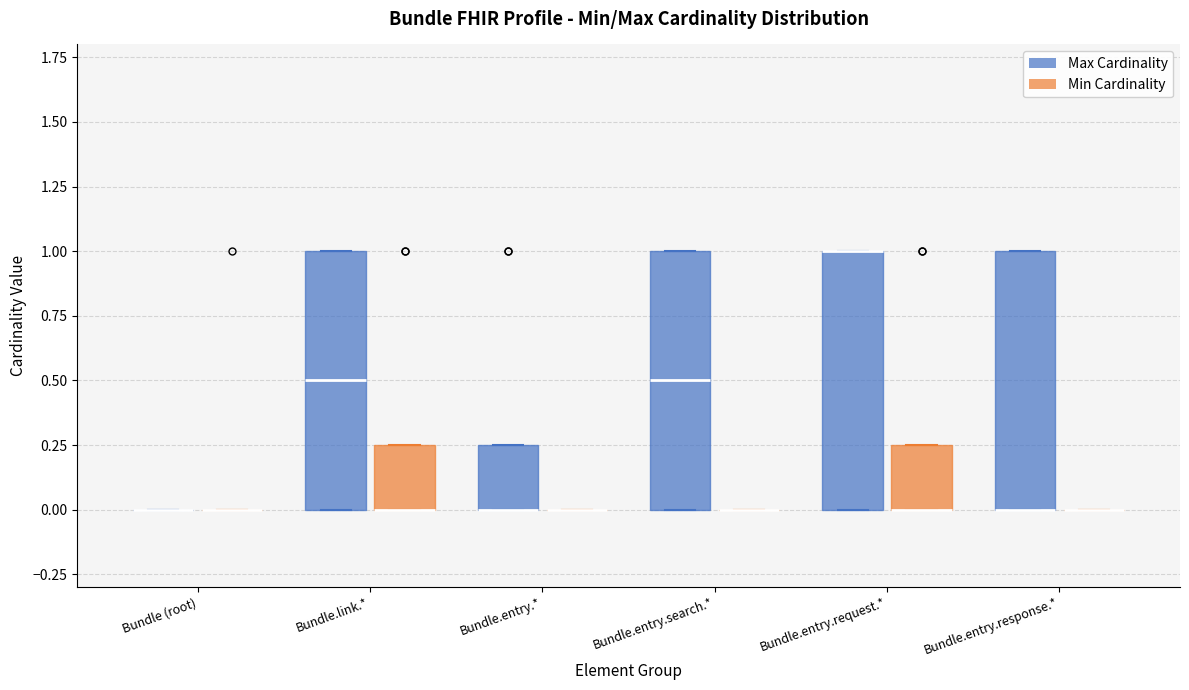

Reading left to right, transcribe this box plot: for each box, give where its median line is, the range the box spans, and where its two whiskers end, as read against the y-axis. The values are not printed on the chart, so give them approximately, as read against the axis.

Bundle (root) (Max Cardinality): box collapsed to a line at 0.00, whiskers 0.00 to 0.00
Bundle (root) (Min Cardinality): box collapsed to a line at 0.00, whiskers 0.00 to 0.00
Bundle.link.* (Max Cardinality): median 0.50, box 0.00 to 1.00, whiskers 0.00 to 1.00
Bundle.link.* (Min Cardinality): median 0.00 (drawn on the box's lower edge), box 0.00 to 0.25, whiskers 0.00 to 0.25
Bundle.entry.* (Max Cardinality): median 0.00 (drawn on the box's lower edge), box 0.00 to 0.25, whiskers 0.00 to 0.25
Bundle.entry.* (Min Cardinality): box collapsed to a line at 0.00, whiskers 0.00 to 0.00
Bundle.entry.search.* (Max Cardinality): median 0.50, box 0.00 to 1.00, whiskers 0.00 to 1.00
Bundle.entry.search.* (Min Cardinality): box collapsed to a line at 0.00, whiskers 0.00 to 0.00
Bundle.entry.request.* (Max Cardinality): median 1.00 (drawn on the box's upper edge), box 0.00 to 1.00, whiskers 0.00 to 1.00
Bundle.entry.request.* (Min Cardinality): median 0.00 (drawn on the box's lower edge), box 0.00 to 0.25, whiskers 0.00 to 0.25
Bundle.entry.response.* (Max Cardinality): median 0.00 (drawn on the box's lower edge), box 0.00 to 1.00, whiskers 0.00 to 1.00
Bundle.entry.response.* (Min Cardinality): box collapsed to a line at 0.00, whiskers 0.00 to 0.00